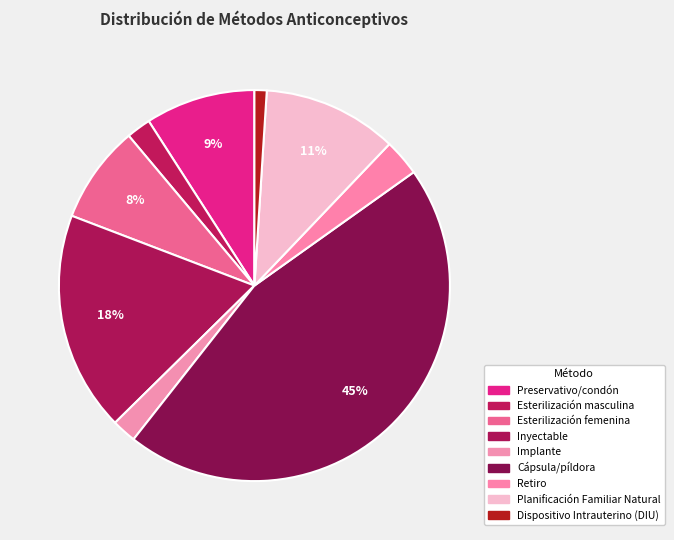

How many slices are in this pie chart?

9